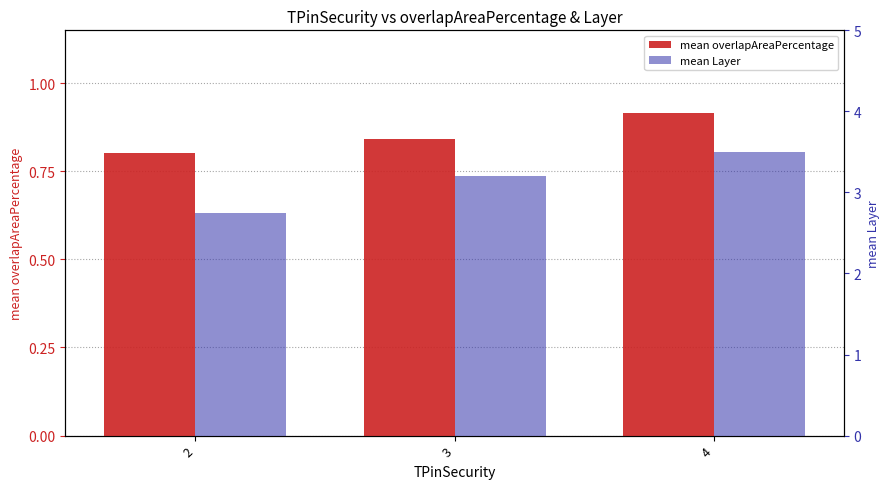

What is the difference between the highest and lowest values at 4?

2.6